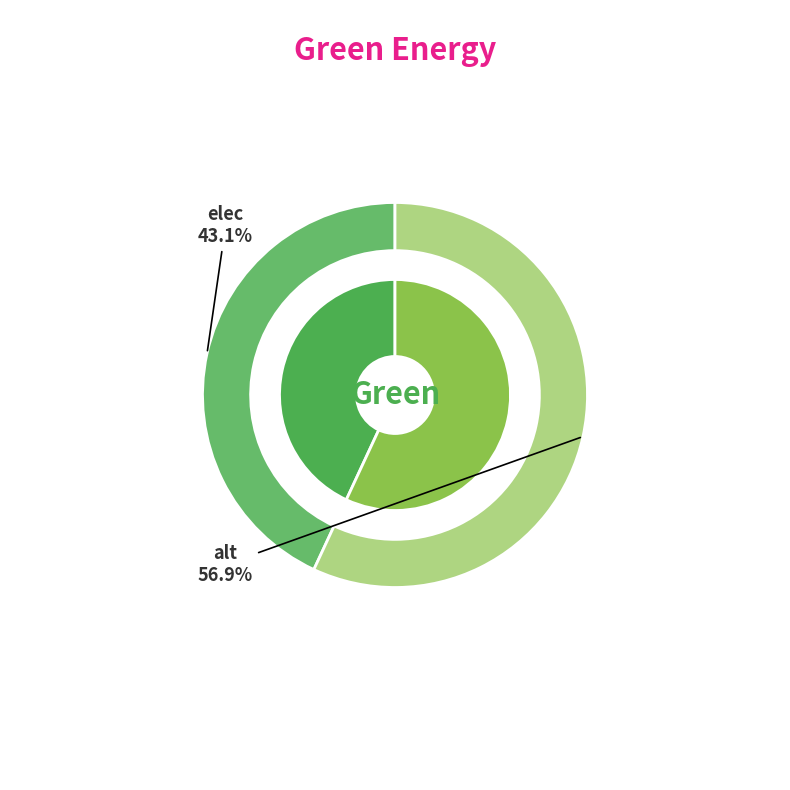

To the nearest percent, what percentage of the pie is elec?

43%